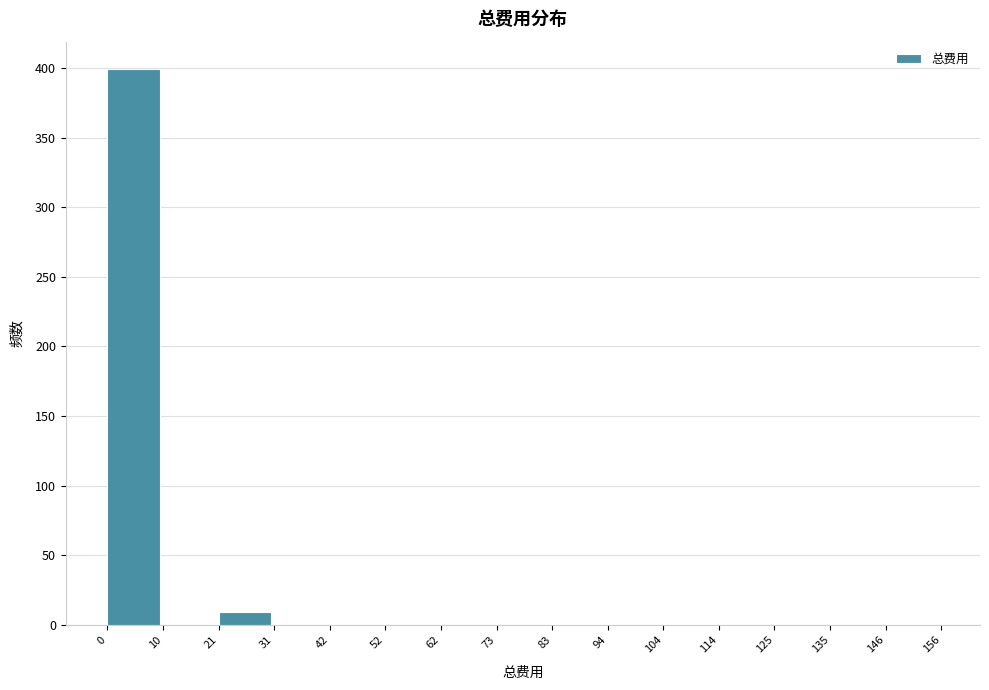

What is the height of the bar covering 0 to 10 on the x-axis? The values are not printed on the chart, so give them approximately, as read against the axis.

400